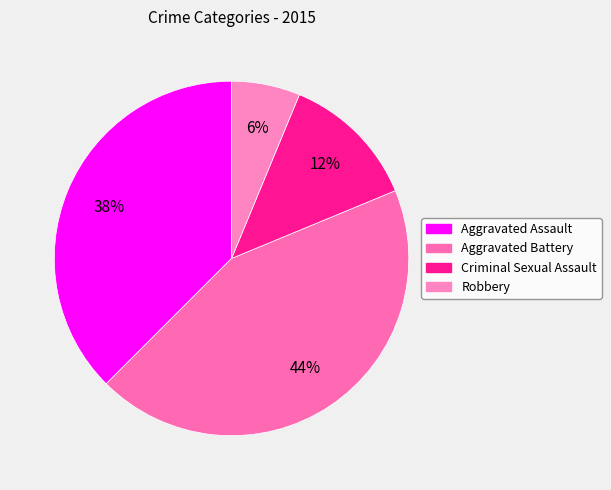

Combined, do Criminal Sexual Assault and Aggravated Battery account for over 50%?

Yes